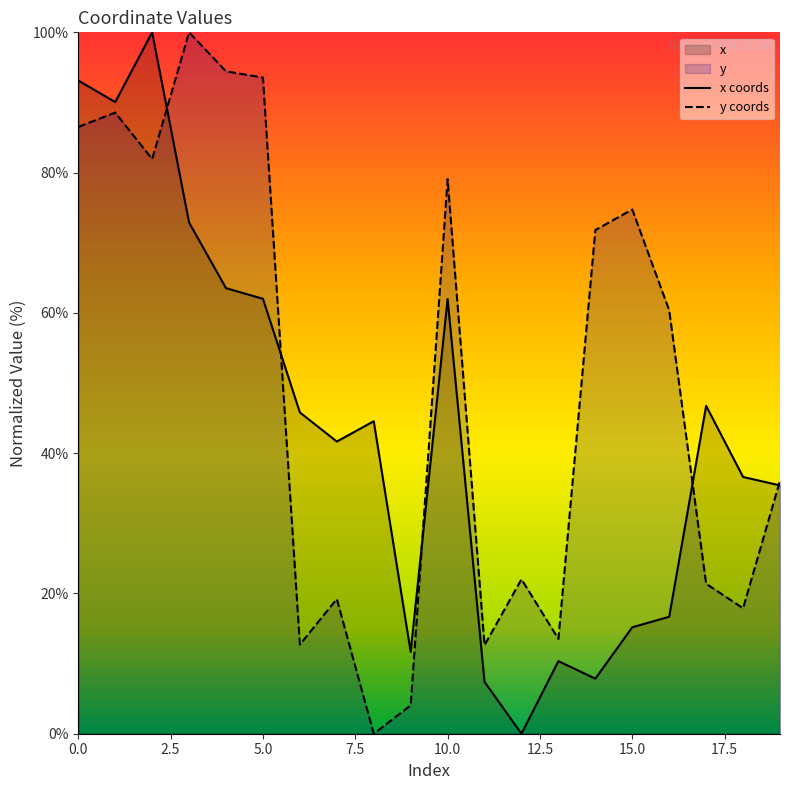

Which series changed the most between 16 and 17?

y